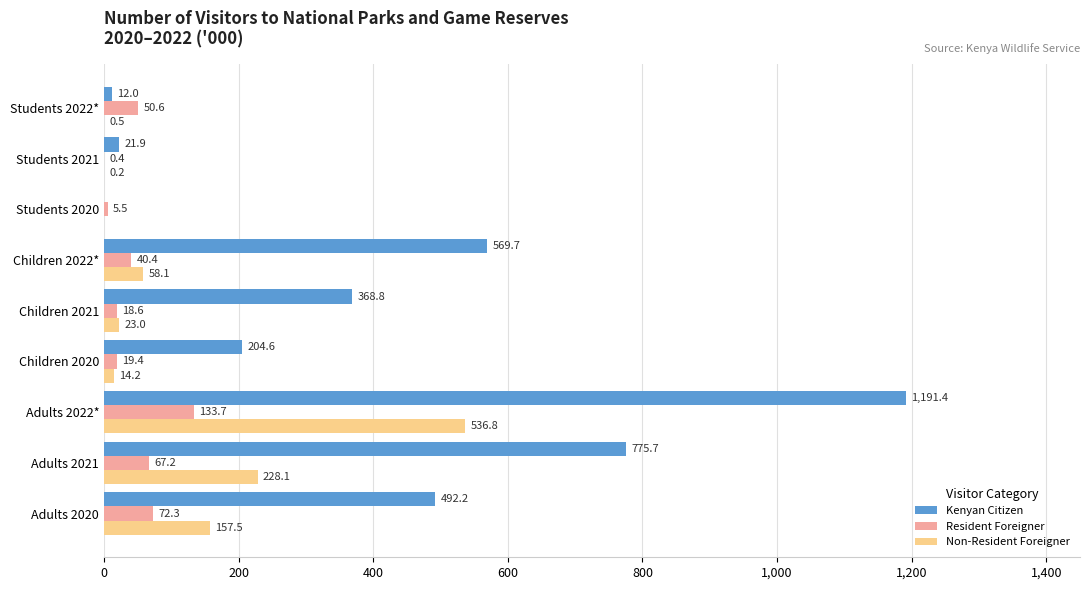

What is the sum of the Kenyan Citizen values at Students 2020 and Adults 2022*?

1191.4